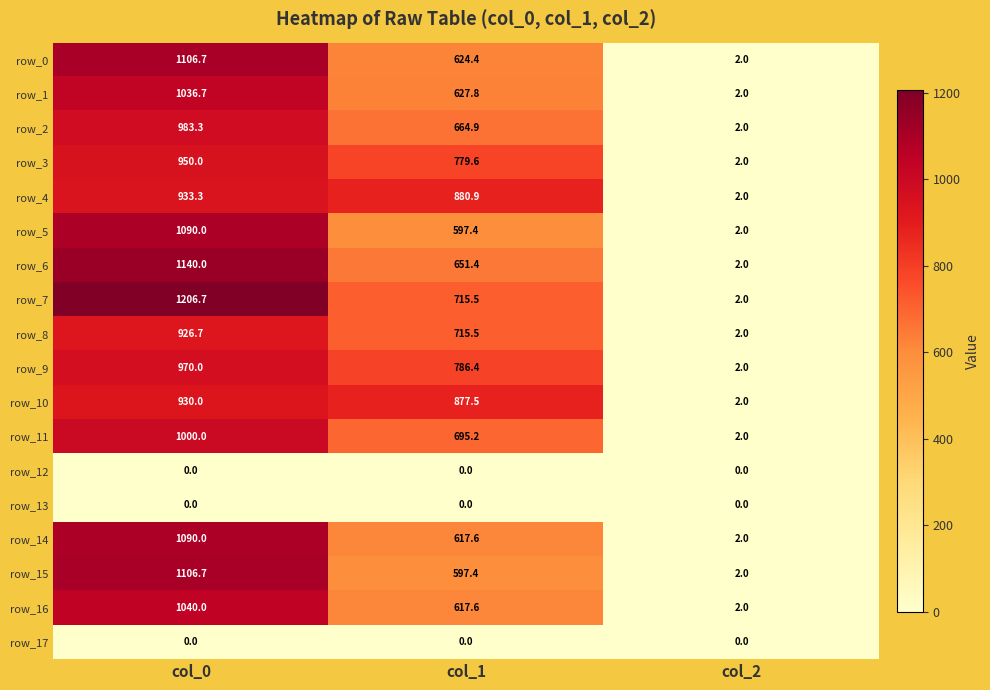

How many row_6 values are between 2 and 1140?

3